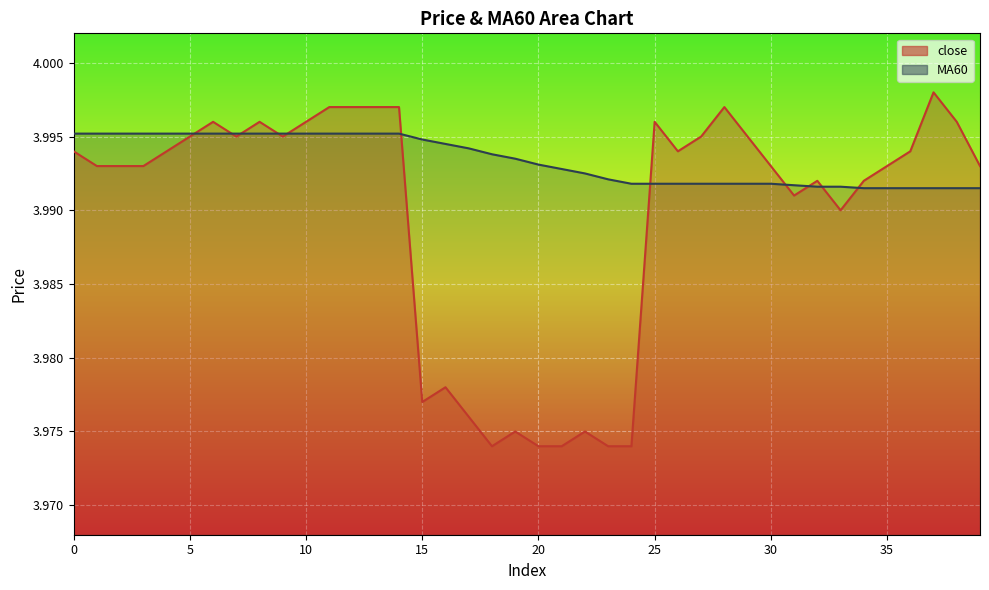

In close, how many points are lower than both neighbors (excluding endpoints)?

7